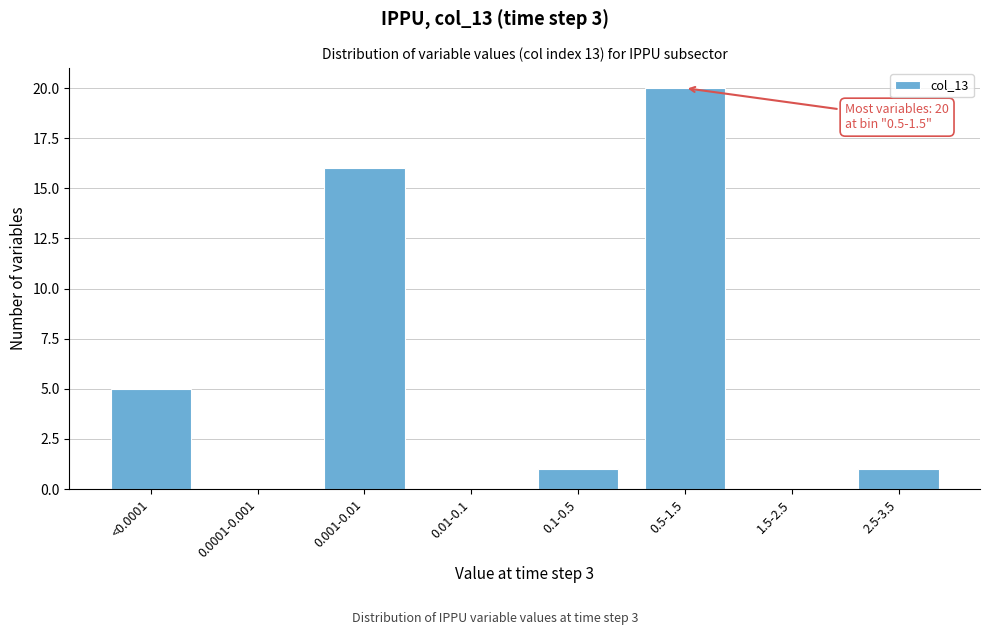

Reading left to right, what are all the values shown in this chart?

<0.0001=5	0.0001-0.001=0	0.001-0.01=16	0.01-0.1=0	0.1-0.5=1	0.5-1.5=20	1.5-2.5=0	2.5-3.5=1